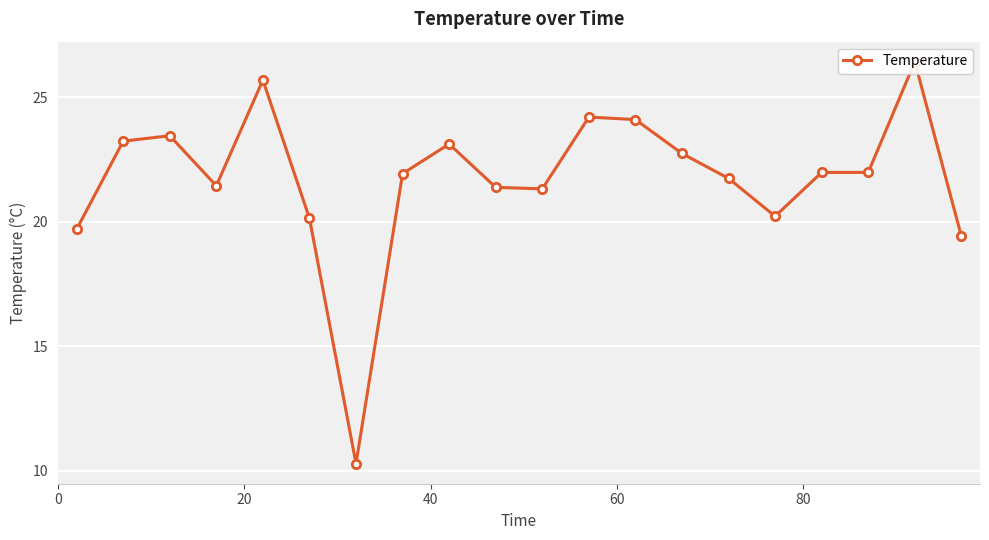

Reading left to right, list all the values displayed in this chart.

19.7	23.2	23.5	21.4	25.7	20.1	10.3	21.9	23.1	21.4	21.3	24.2	24.1	22.7	21.7	20.2	22.0	22.0	26.4	19.4